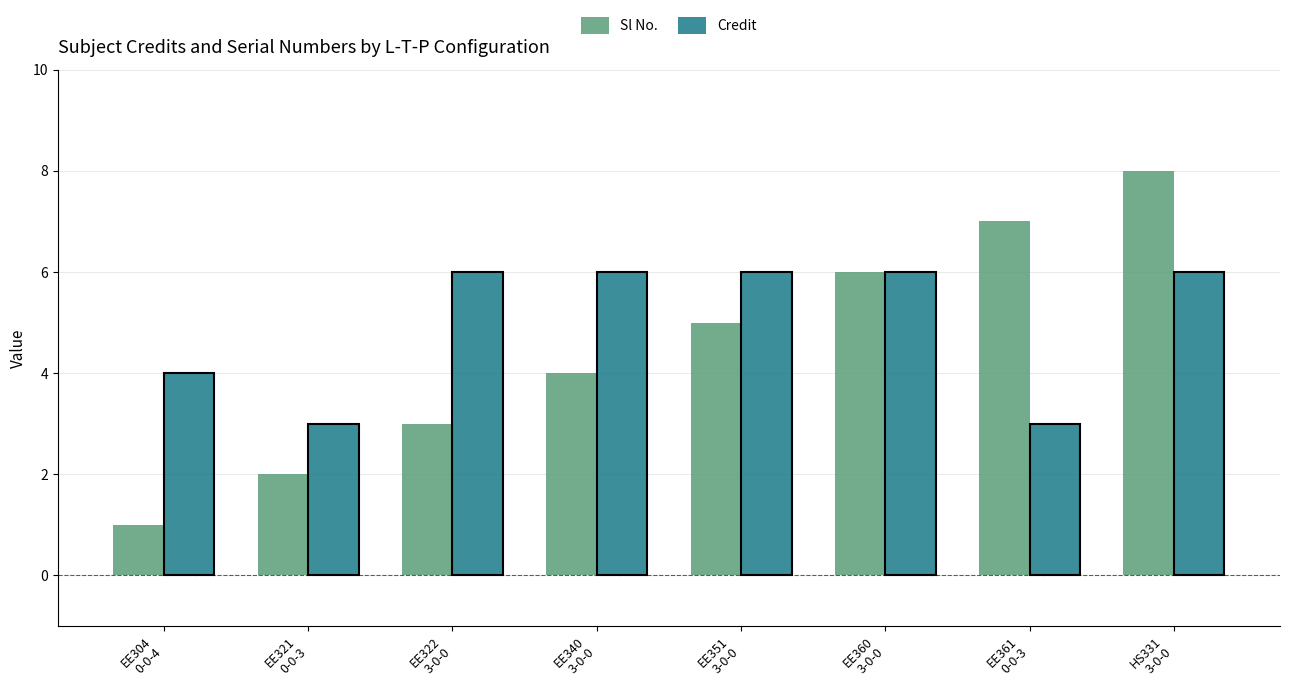

The Credit series shows 3 at EE304
0-0-4. True or false?

False